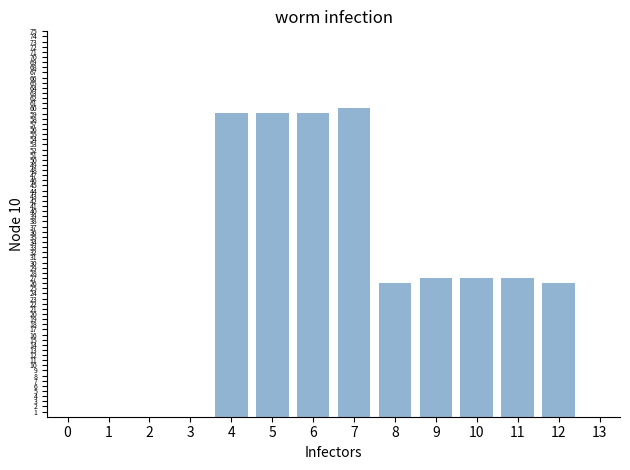

What is the sum of the values at 8 and 0?

26.1